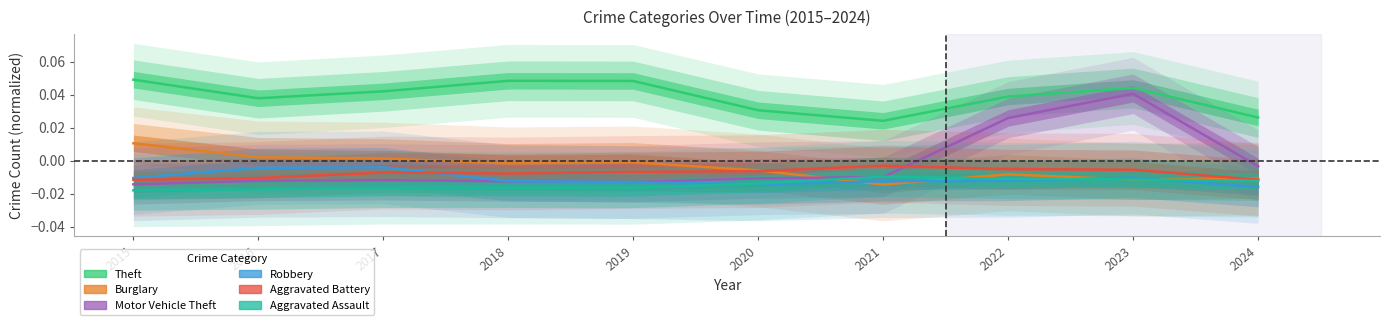

At 2017, list the series in order from largest to smallest.

Theft, Burglary, Robbery, Aggravated Battery, Motor Vehicle Theft, Aggravated Assault